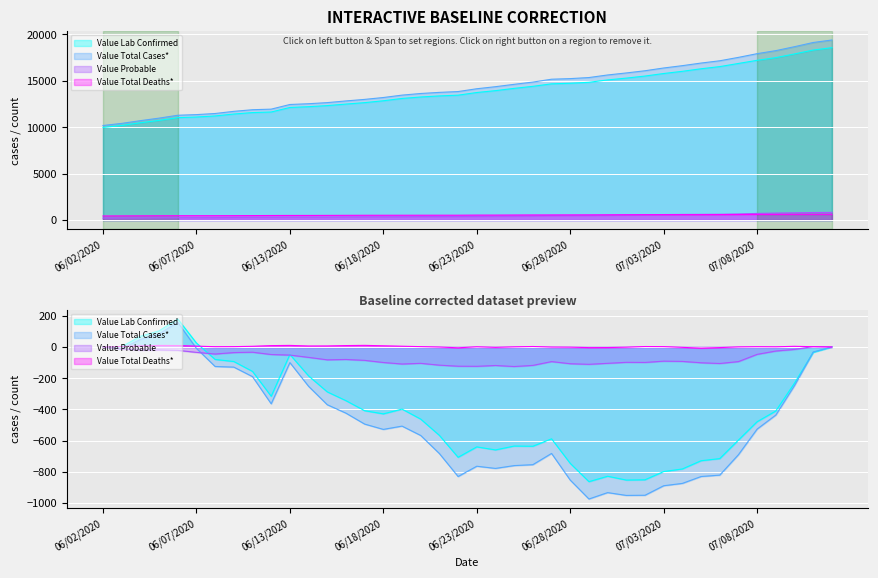

Is it true that Value Lab Confirmed equals 15090 at 06/30/2020?

True